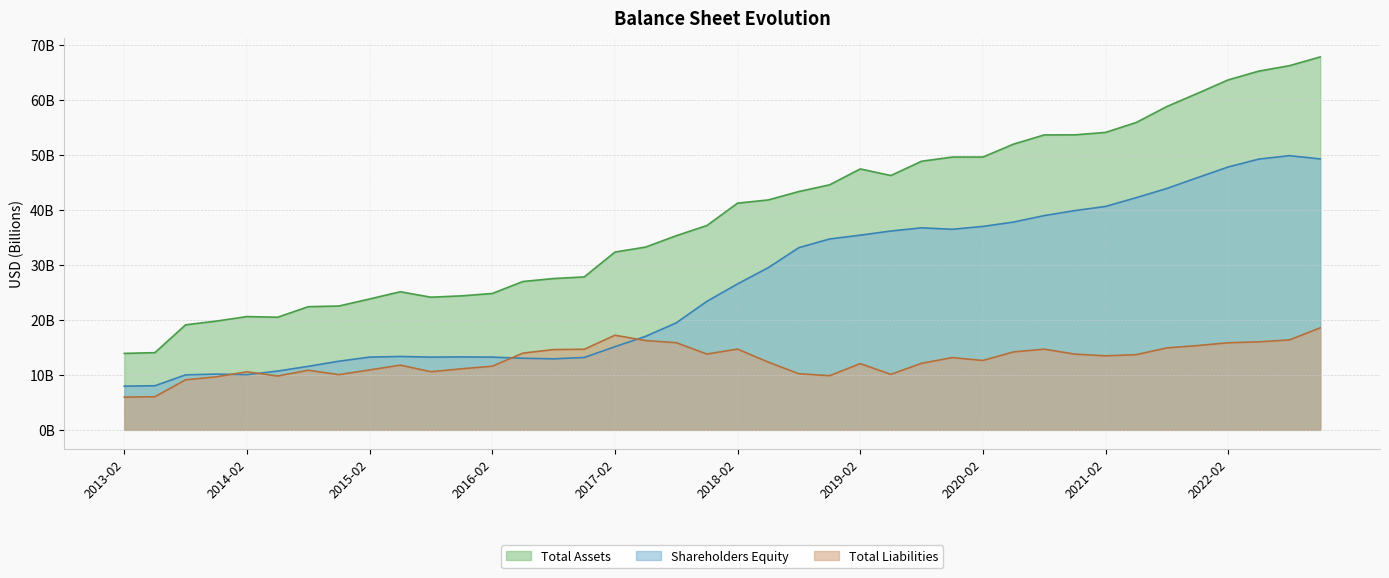

Where is Total Assets nearest to the value 40?

2018-02